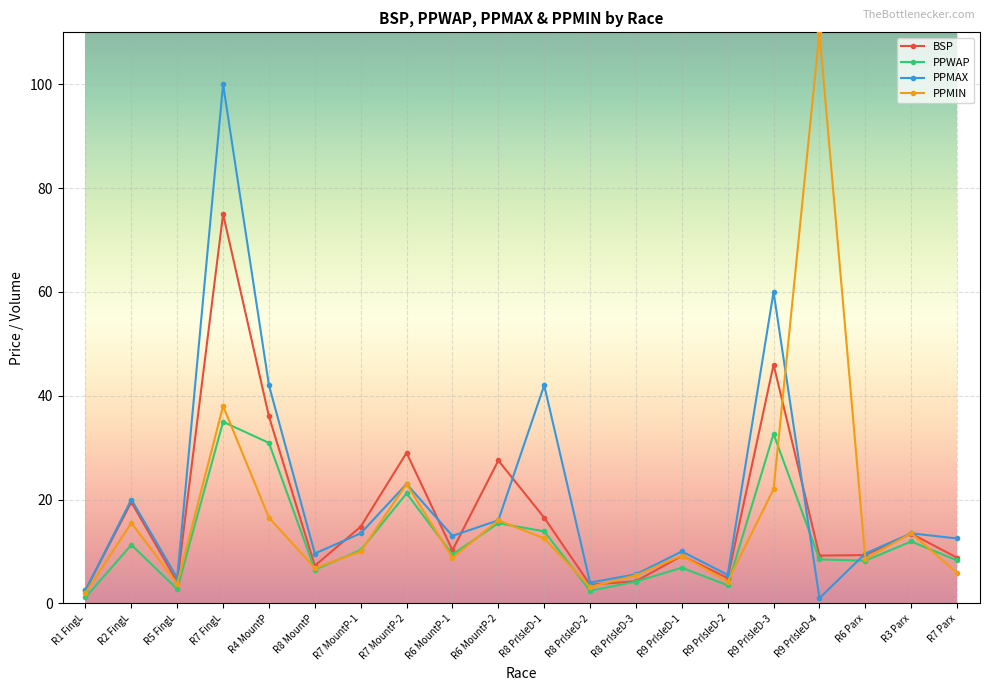

Between R7 FingL and R6 MountP-1, which series saw the biggest shift?

PPMAX